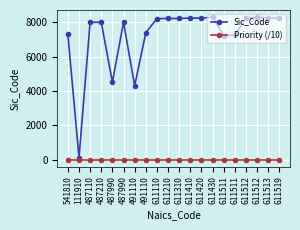

Is the value of Sic_Code at 611210 greater than the value of Priority (/10) at 611410?

Yes